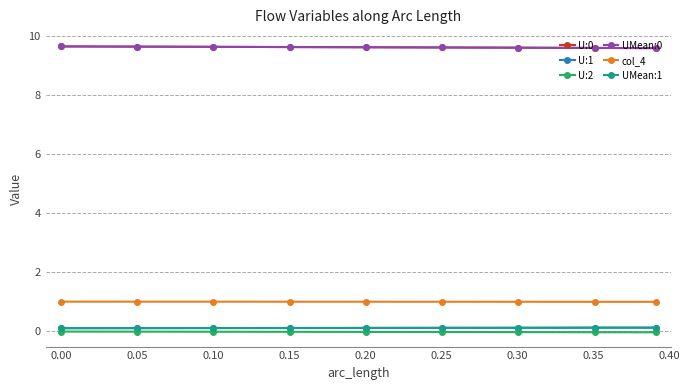

True or false: UMean:1 and U:0 cross at least once.

False